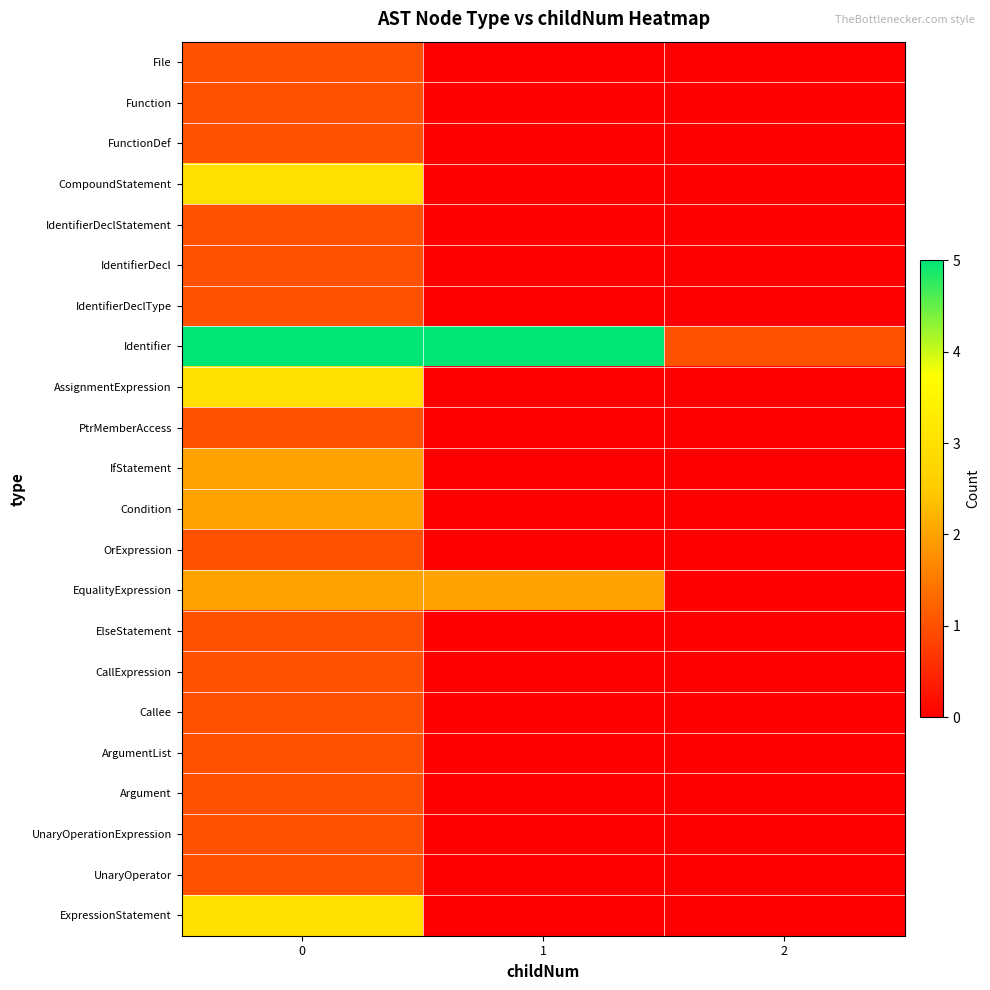

Reading right to left, extract all data points from this chart.

File: 2=0	1=0	0=1
Function: 2=0	1=0	0=1
FunctionDef: 2=0	1=0	0=1
CompoundStatement: 2=0	1=0	0=3
IdentifierDeclStatement: 2=0	1=0	0=1
IdentifierDecl: 2=0	1=0	0=1
IdentifierDeclType: 2=0	1=0	0=1
Identifier: 2=1	1=5	0=5
AssignmentExpression: 2=0	1=0	0=3
PtrMemberAccess: 2=0	1=0	0=1
IfStatement: 2=0	1=0	0=2
Condition: 2=0	1=0	0=2
OrExpression: 2=0	1=0	0=1
EqualityExpression: 2=0	1=2	0=2
ElseStatement: 2=0	1=0	0=1
CallExpression: 2=0	1=0	0=1
Callee: 2=0	1=0	0=1
ArgumentList: 2=0	1=0	0=1
Argument: 2=0	1=0	0=1
UnaryOperationExpression: 2=0	1=0	0=1
UnaryOperator: 2=0	1=0	0=1
ExpressionStatement: 2=0	1=0	0=3